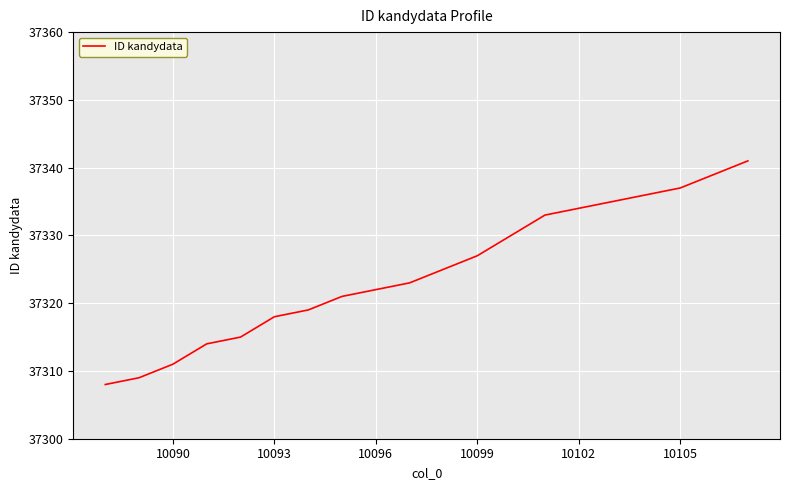

What is the difference between the maximum and minimum values?

33